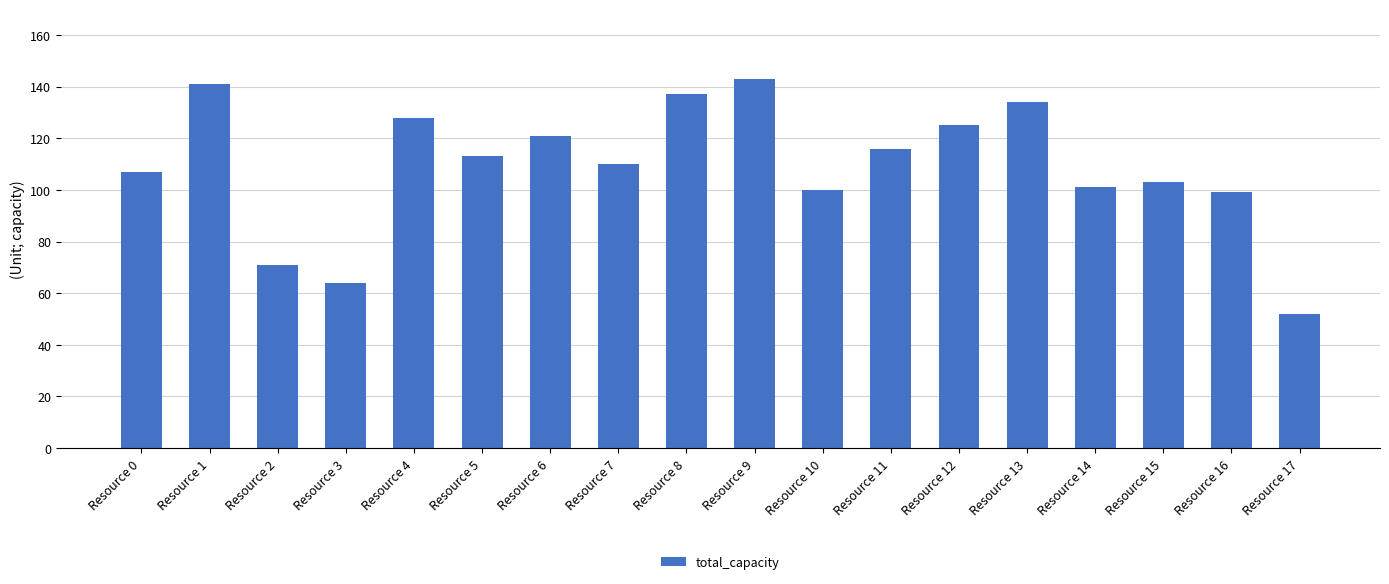

How many values are below 113?

9